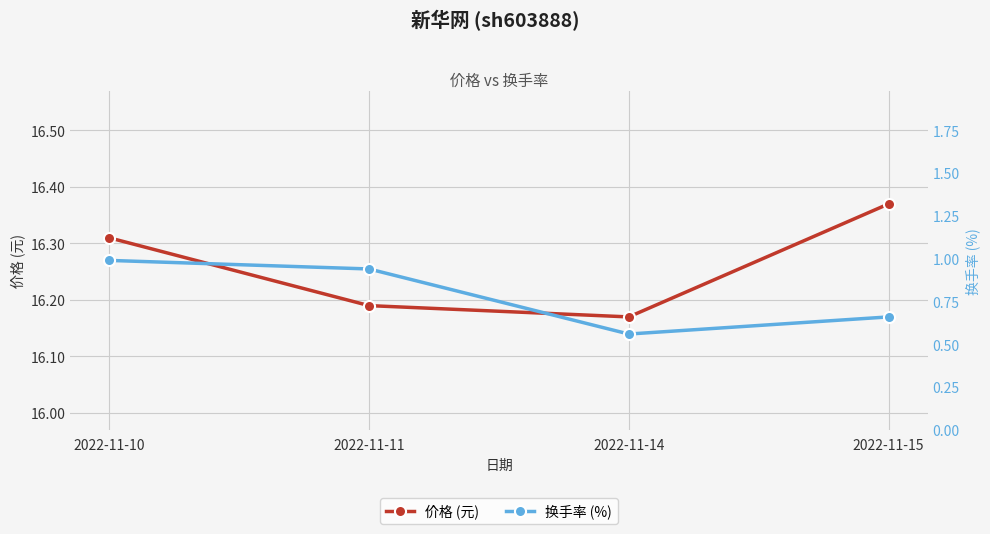

At which category is the sum across all series the highest?

2022-11-10